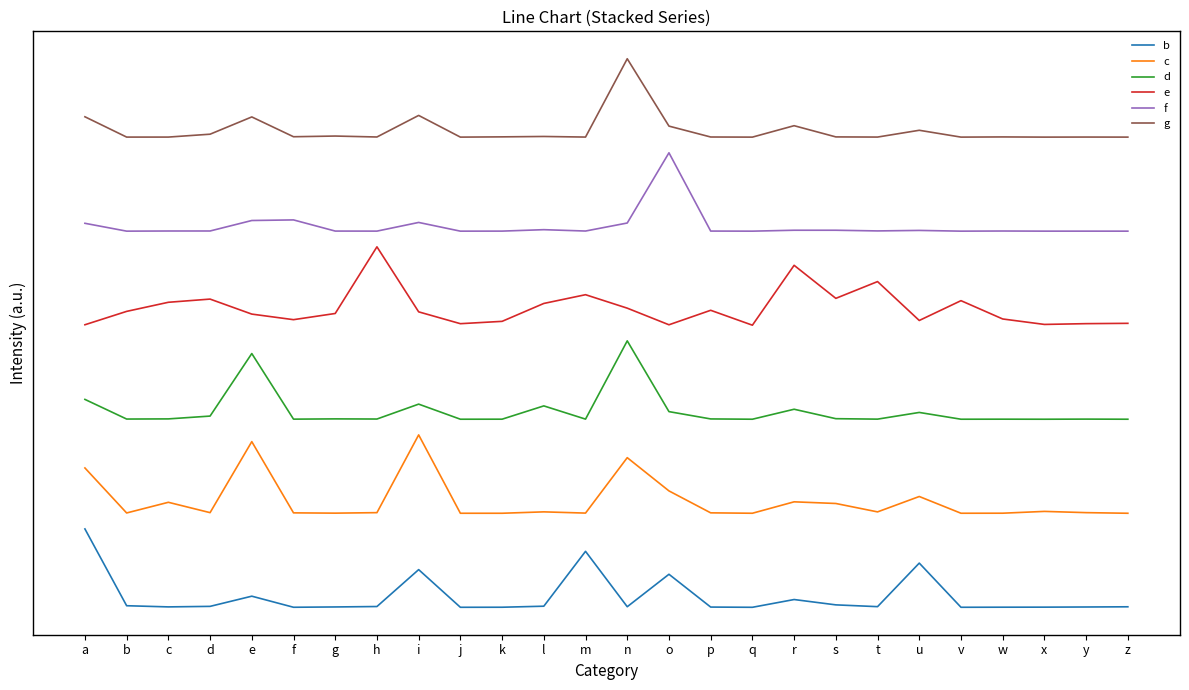

What are all the series names shown in the legend?

b, c, d, e, f, g